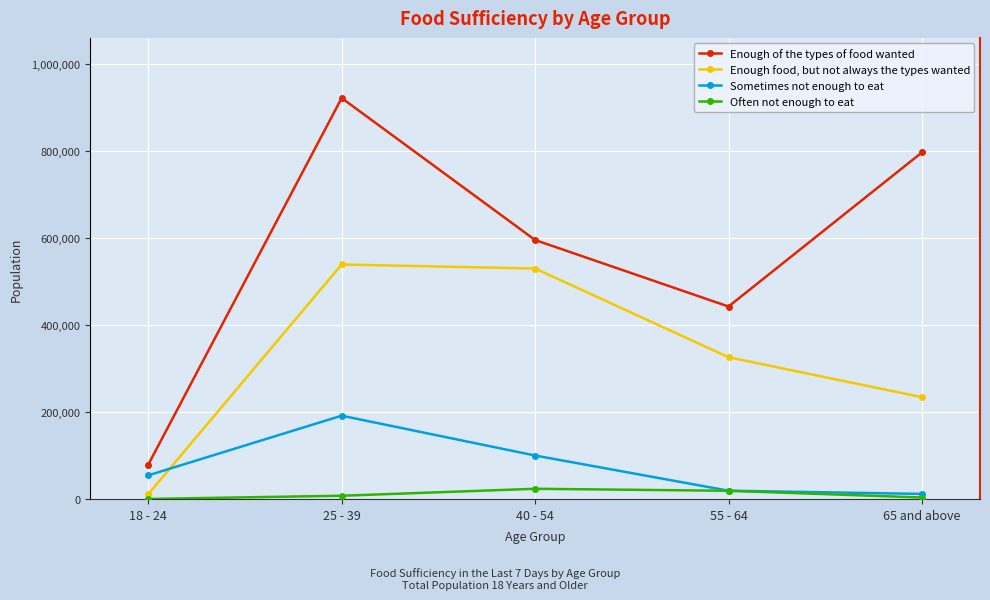

How many interior local peaks does the Sometimes not enough to eat series have?

1